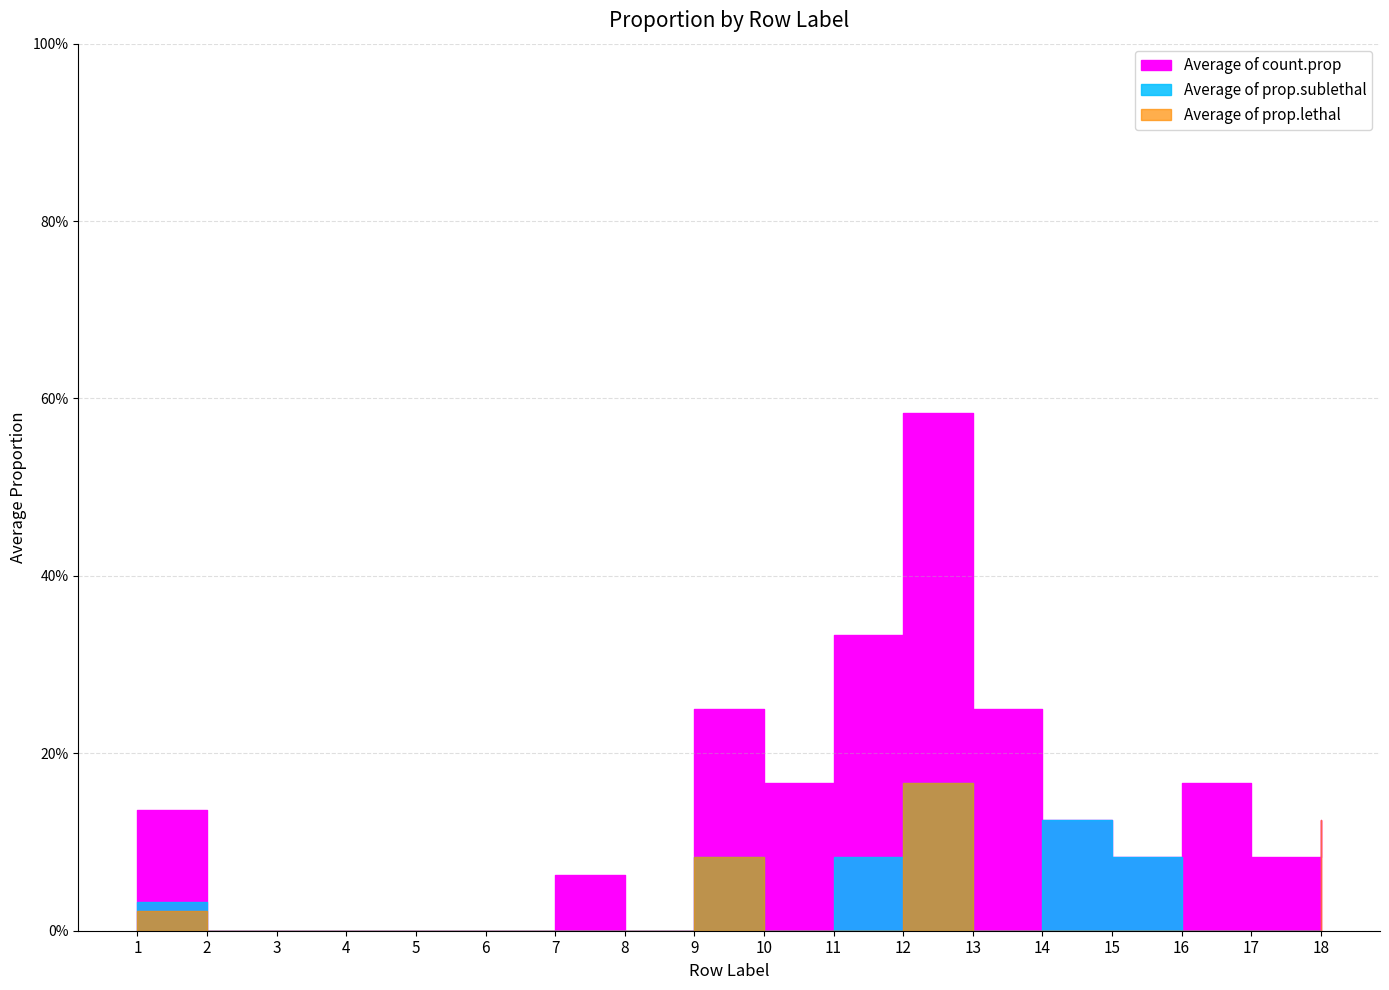

Reading left to right, what are all the values shown in this chart?

Average of count.prop: 0.1	0.0	0.0	0.0	0.0	0.0	0.1	0.0	0.2	0.2	0.3	0.6	0.2	0.1	0.1	0.2	0.1	0.1
Average of prop.sublethal: 0.0	0.0	0.0	0.0	0.0	0.0	0.0	0.0	0.1	0.0	0.1	0.2	0.0	0.1	0.1	0.0	0.0	0.0
Average of prop.lethal: 0.0	0.0	0.0	0.0	0.0	0.0	0.0	0.0	0.1	0.0	0.0	0.2	0.0	0.0	0.0	0.0	0.0	0.1